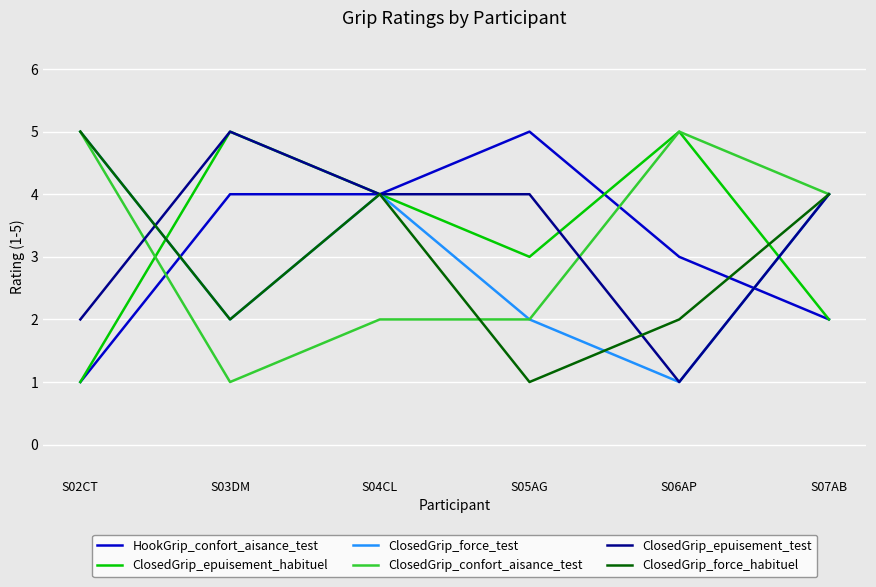

Where is the first local minimum for ClosedGrip_force_test?

S03DM